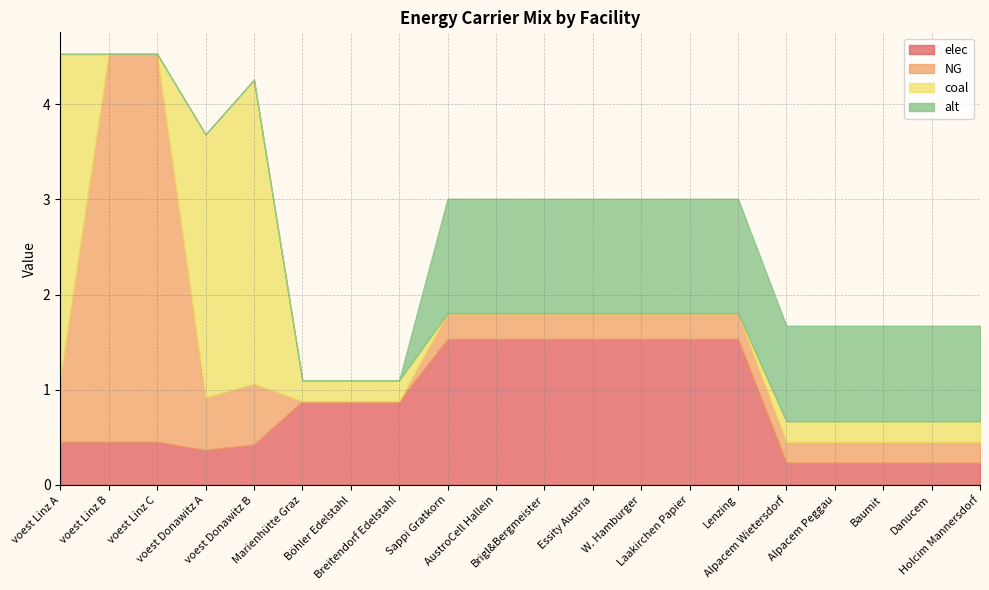

What is the sum of the alt values at Baumit and voest Donawitz B?

1.0